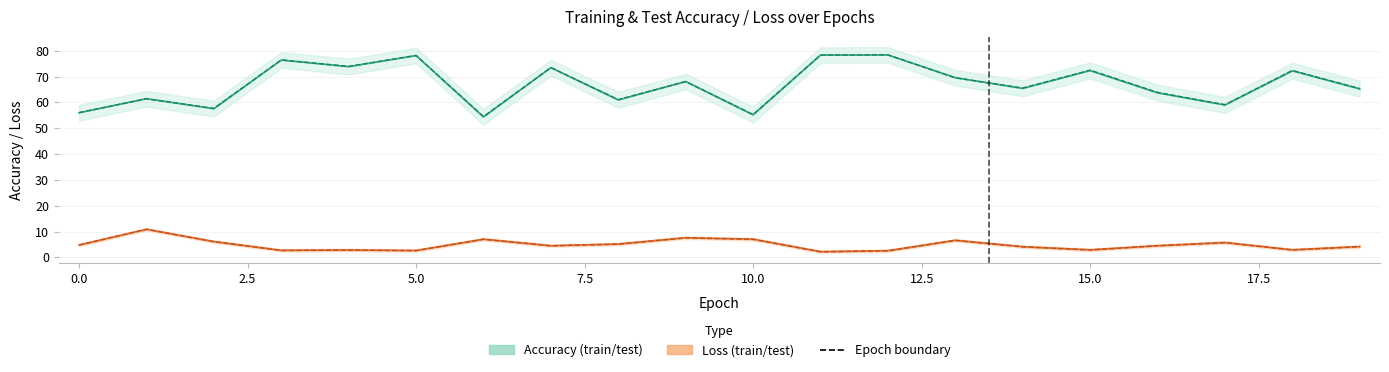

In test_loss, how many points are lower than both neighbors (excluding endpoints)?

6